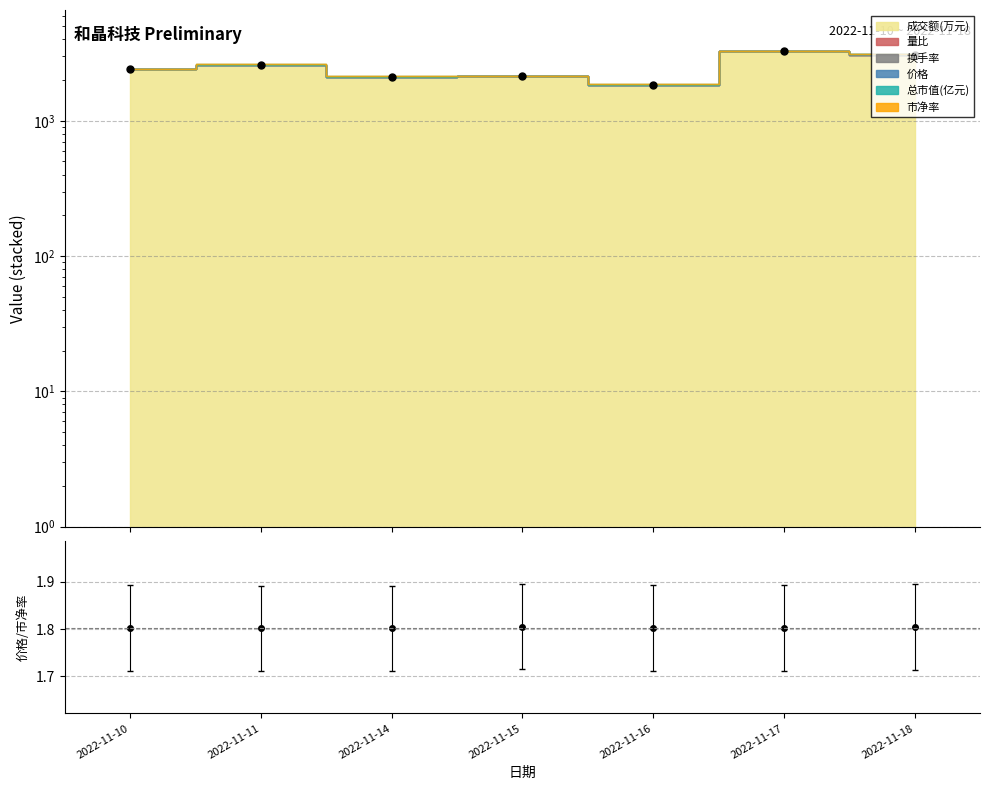

Reading left to right, list all the values displayed in this chart.

成交额(万元): 2397.0	2592.0	2101.0	2125.0	1825.0	3257.0	3085.0
价格/市净率: 1.8	1.8	1.8	1.8	1.8	1.8	1.8